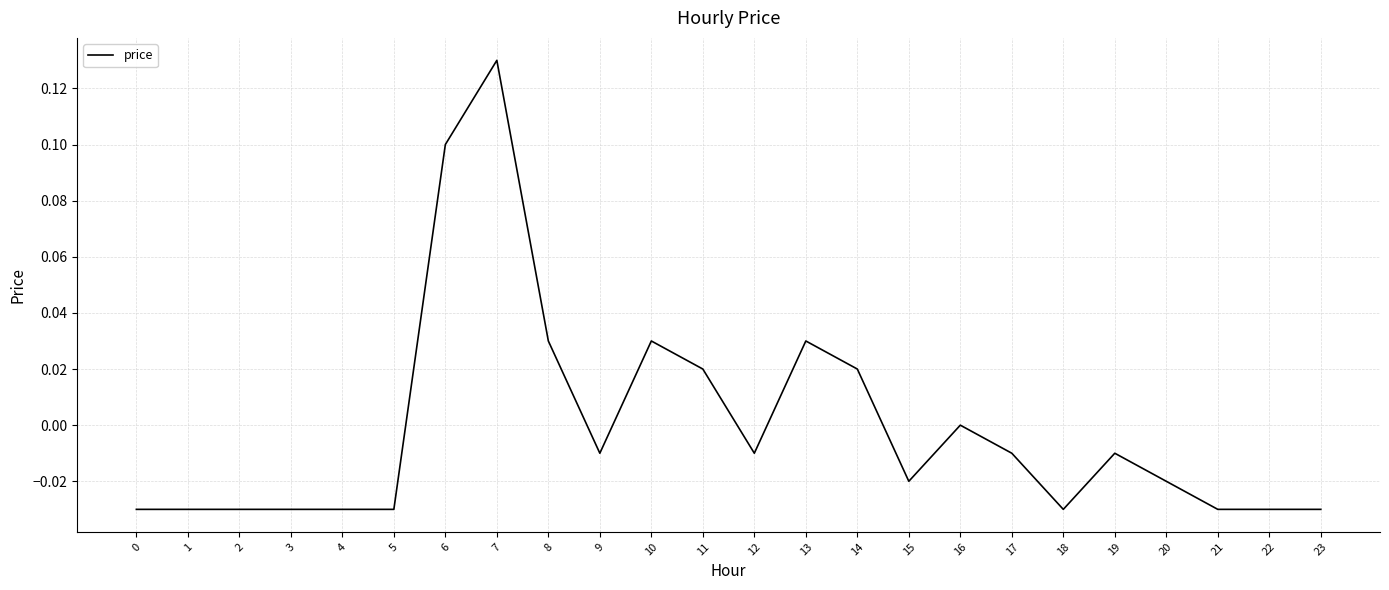

Where does the data first go above 0?

6